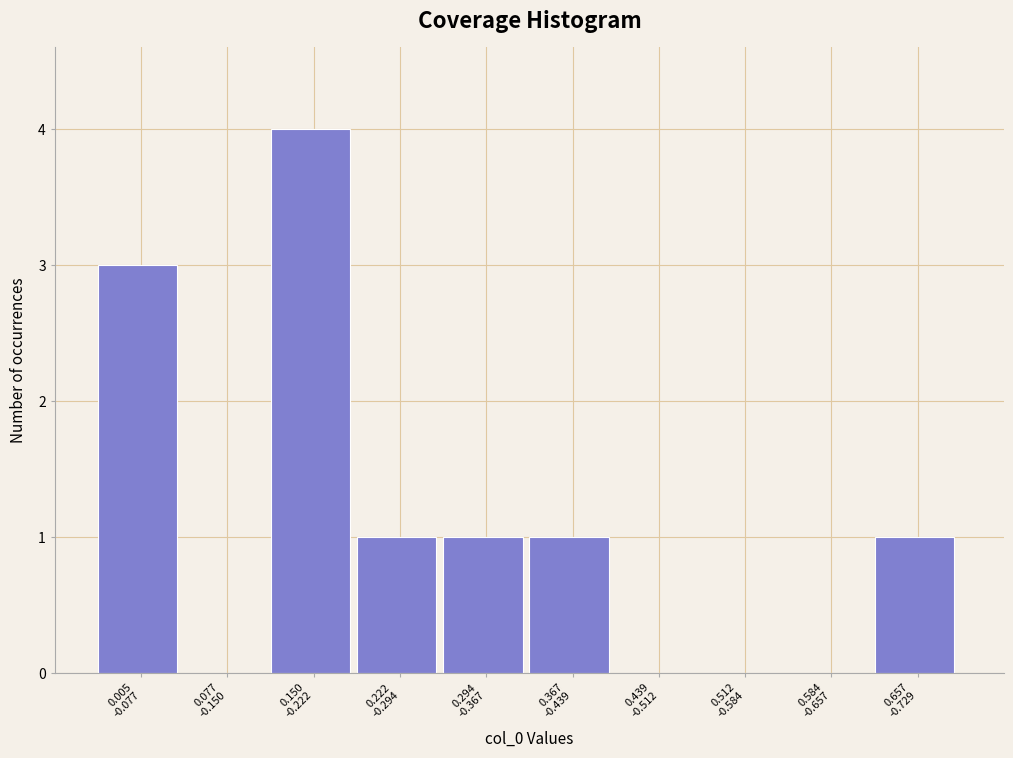

What is the sum of all values?

11